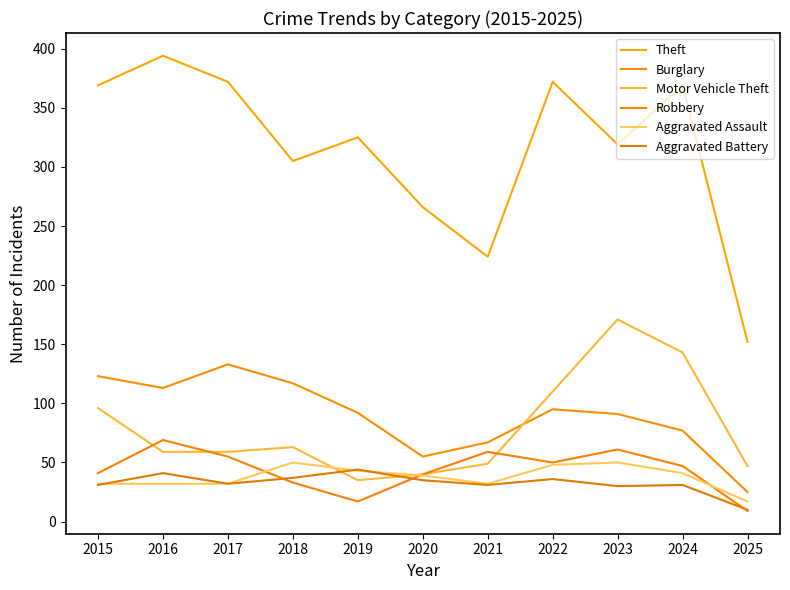

What is the total value across all series at 2022?

711